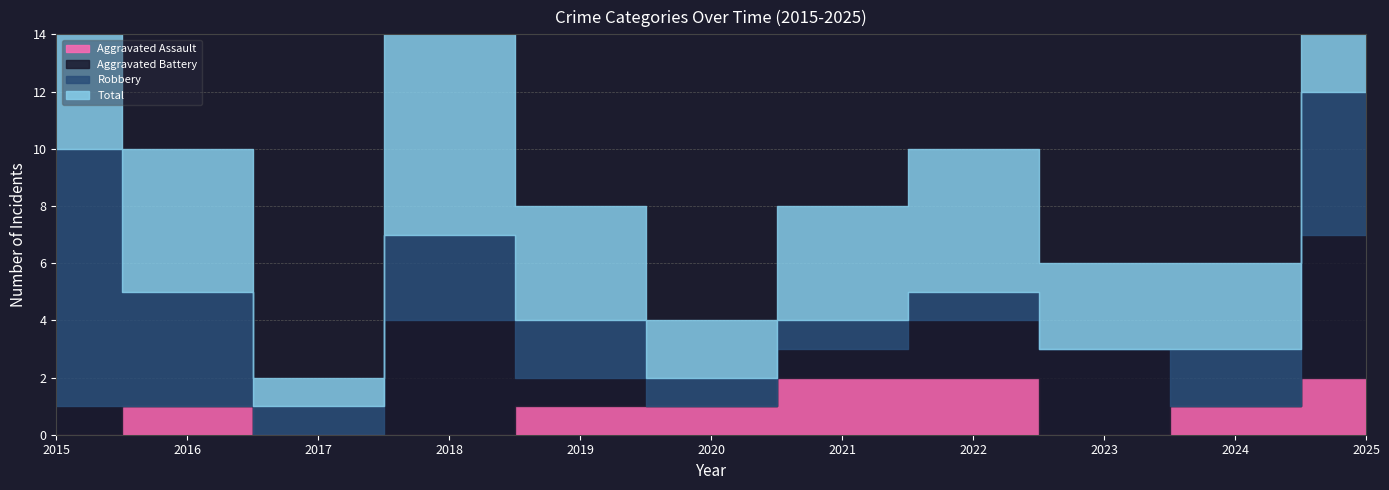

In Robbery, how many points are lower than both neighbors (excluding endpoints)?

2